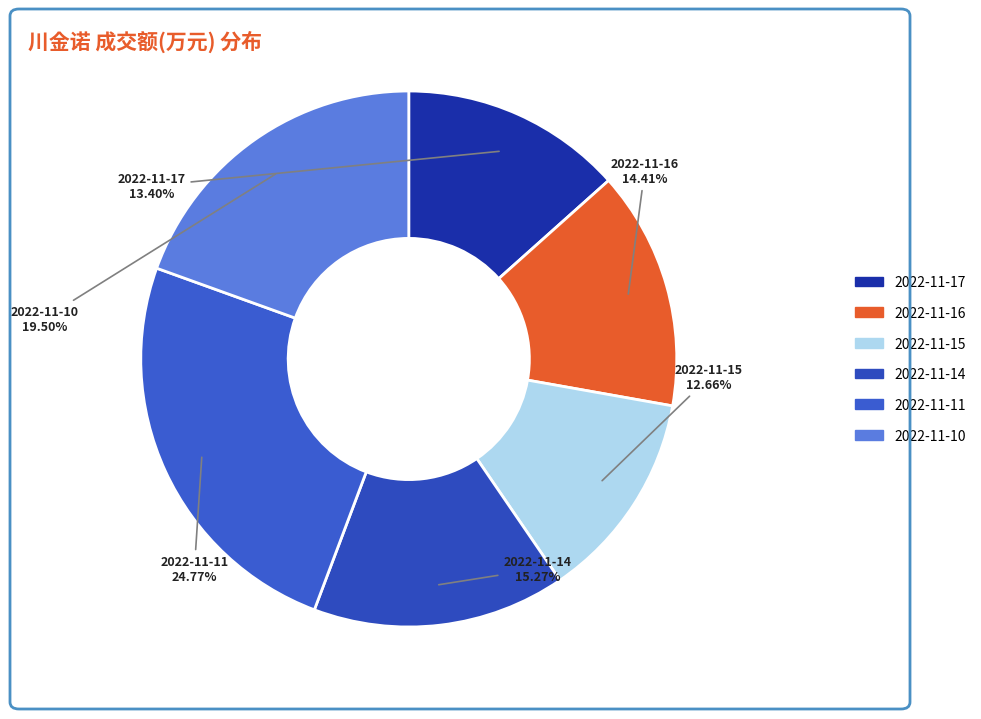

True or false: 2022-11-16 accounts for 14% of the total.

True